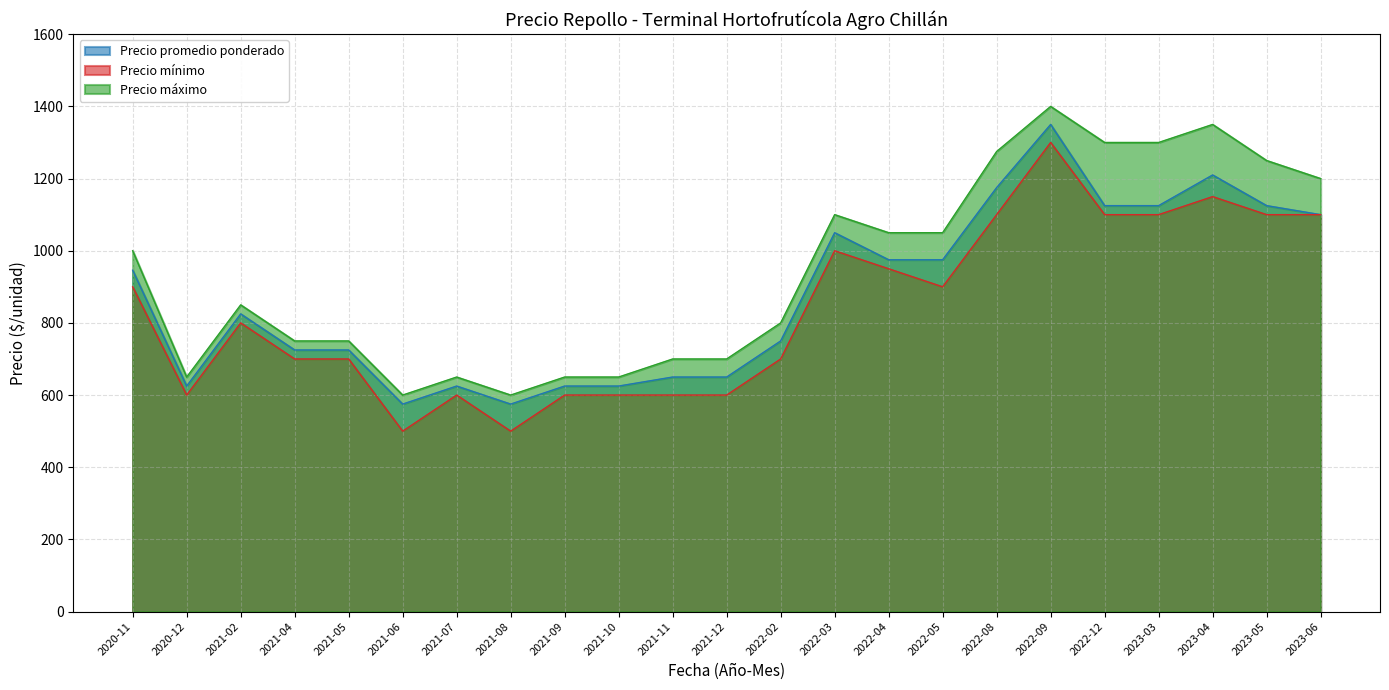

What is the total value across all series at 2020-11?

2846